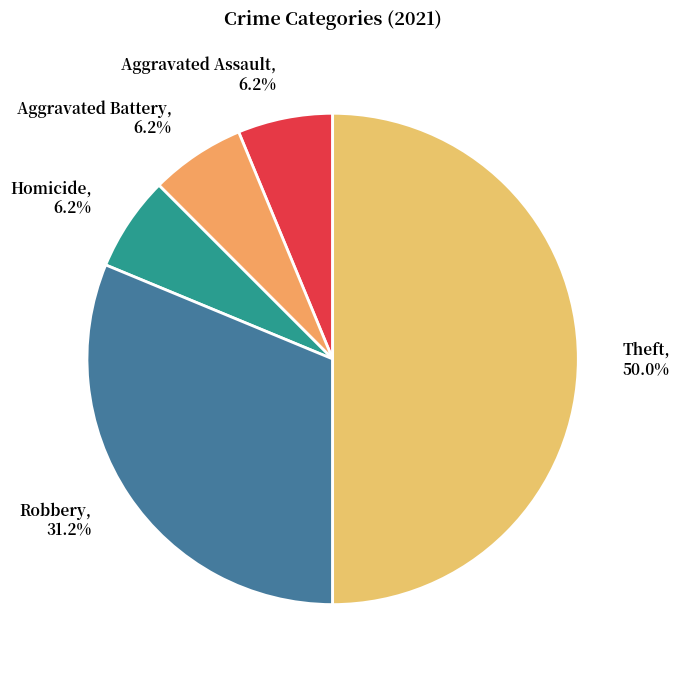

How many slices are in this pie chart?

5